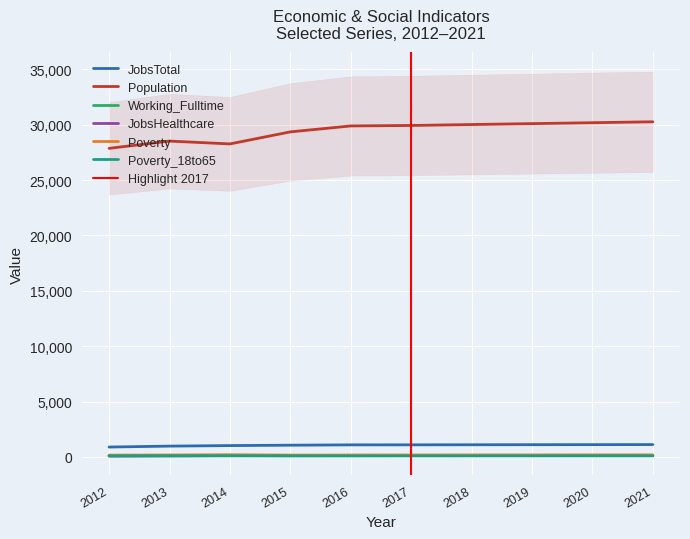

True or false: Population has more than 0 points higher than both neighbors.

True